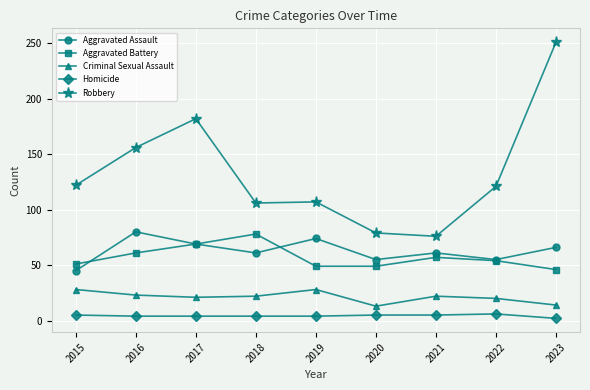

What is the highest value of the Aggravated Battery series?

78